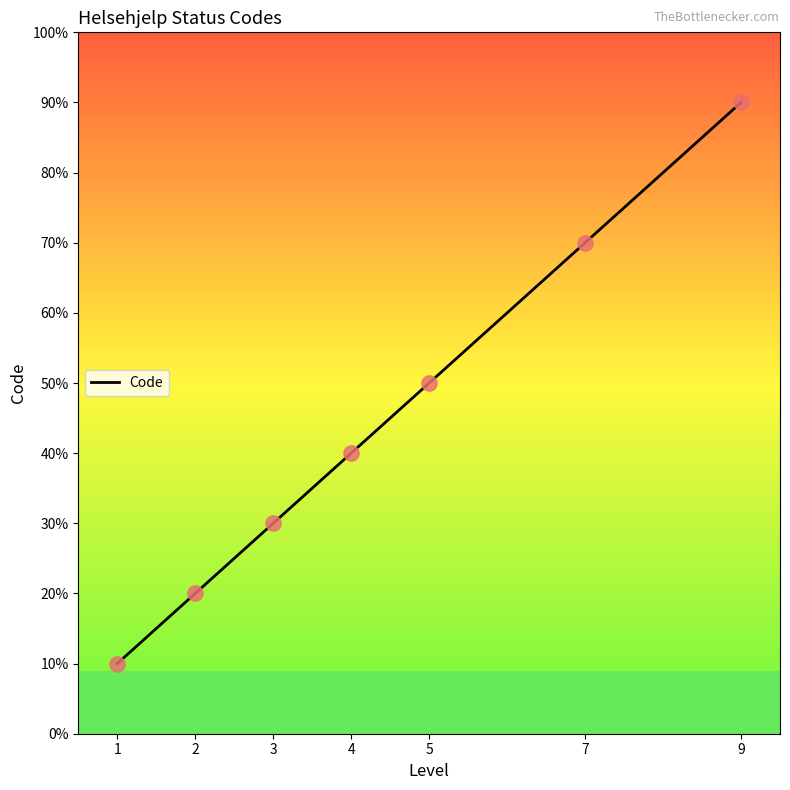

What is the ratio of the value at 2 to the value at 9?

0.2